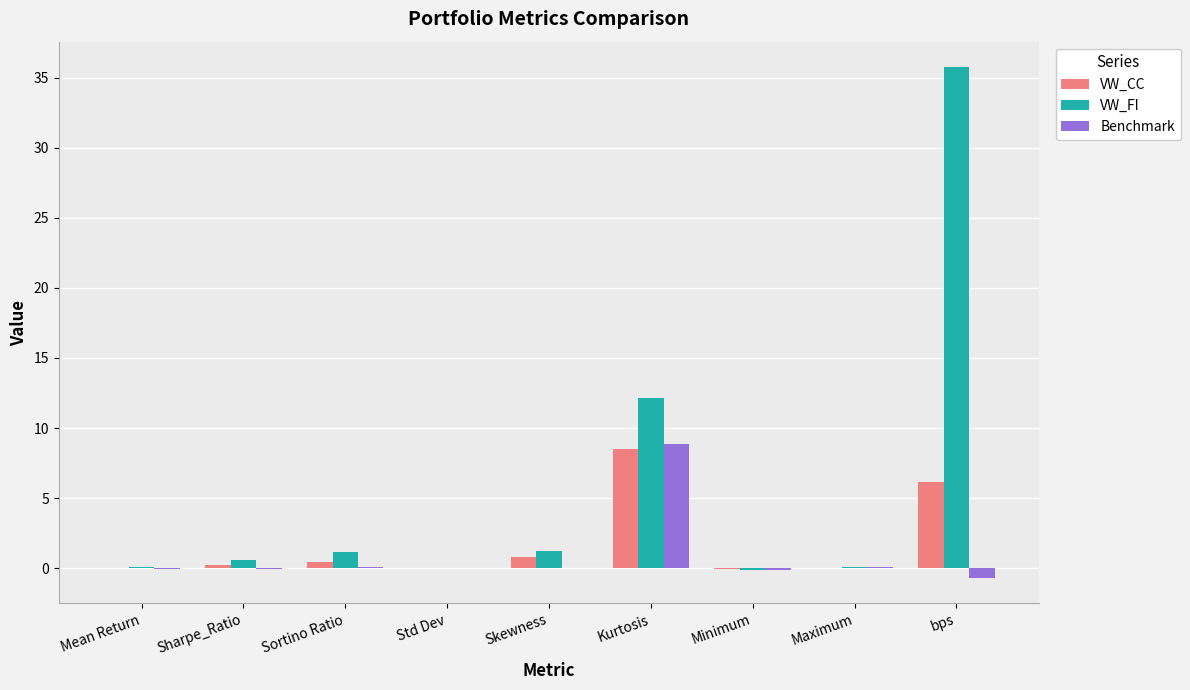

Count the number of data series in this chart.

3